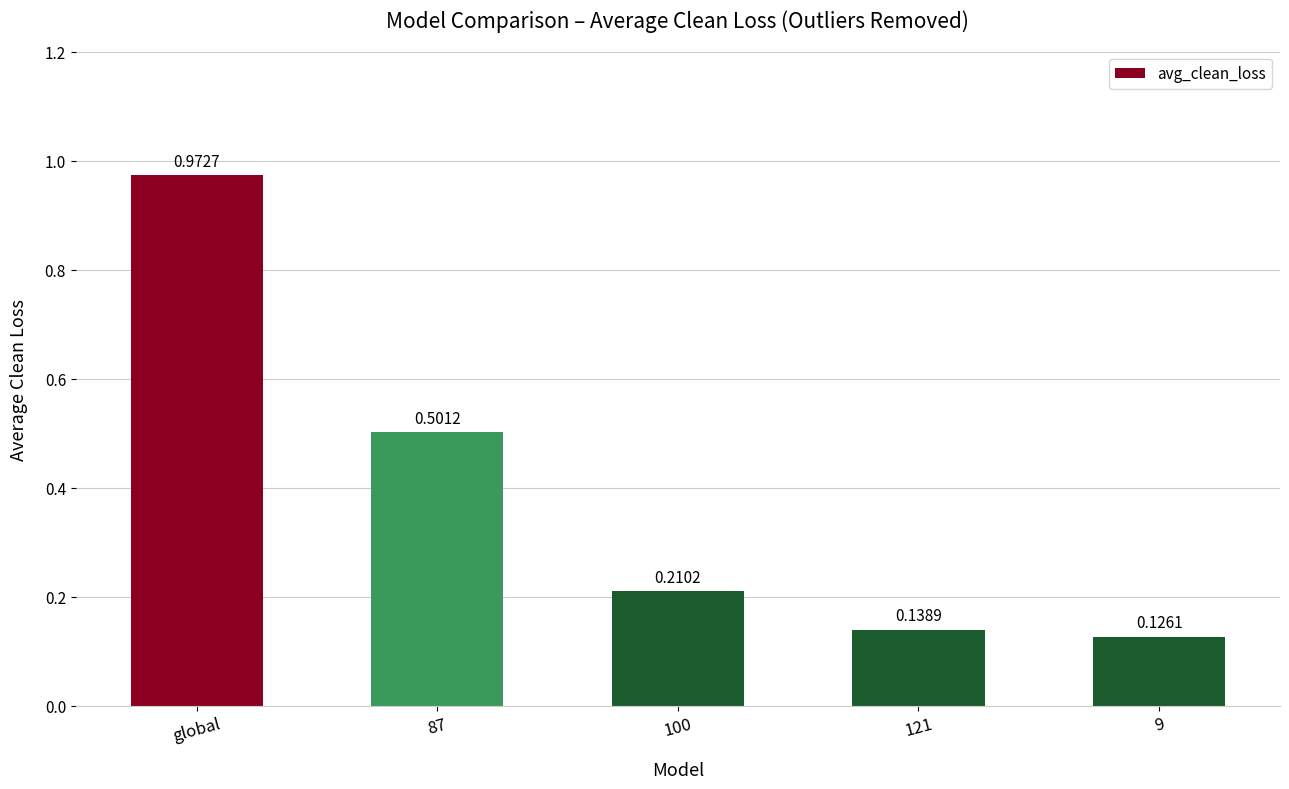

The value at 87 is 0.5. True or false?

True